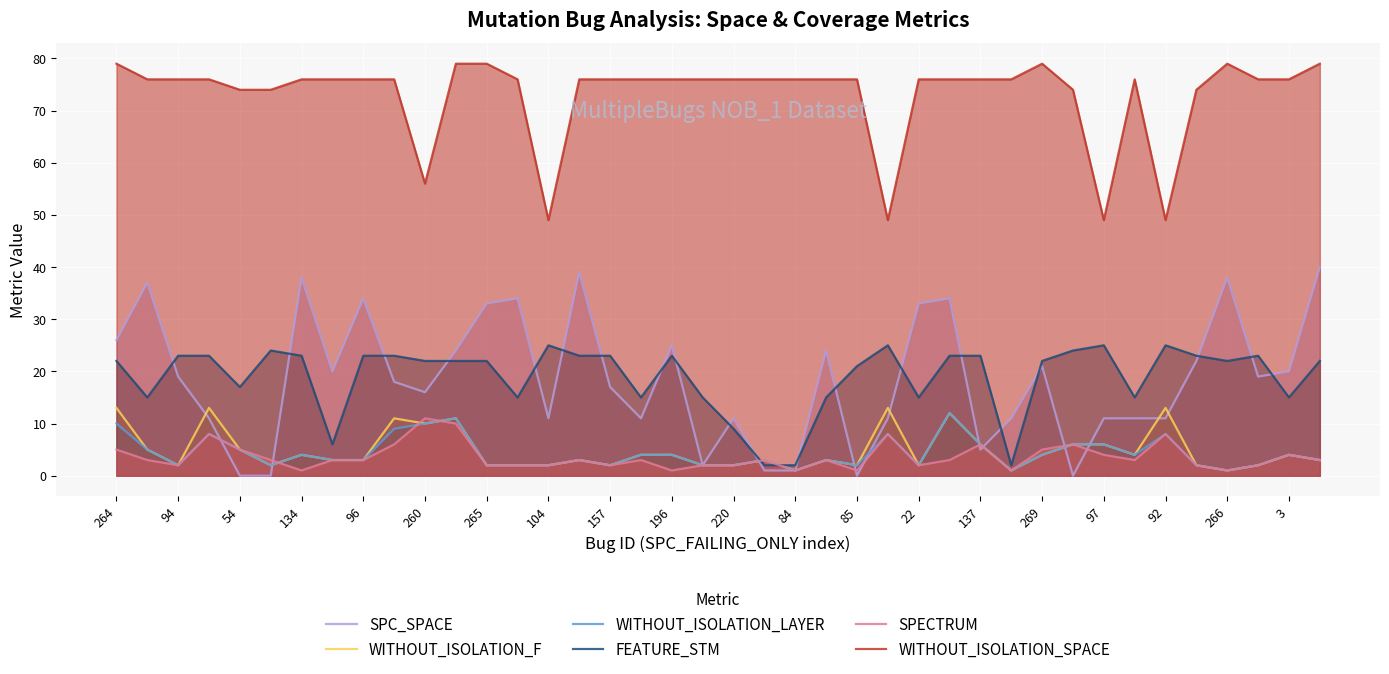

True or false: WITHOUT_ISOLATION_SPACE and WITHOUT_ISOLATION_F intersect in this chart.

False